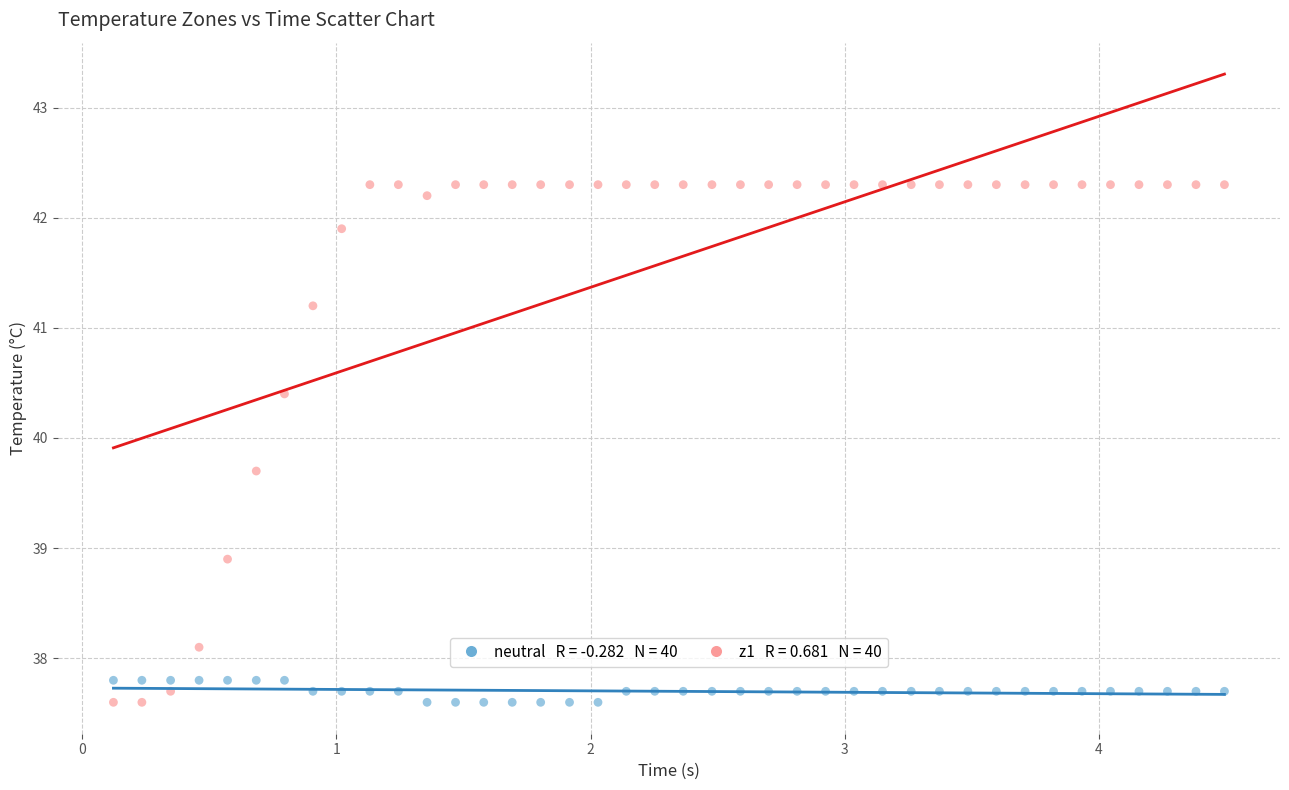

Across all data points, what is the range of X values (max minus min)?

4.4